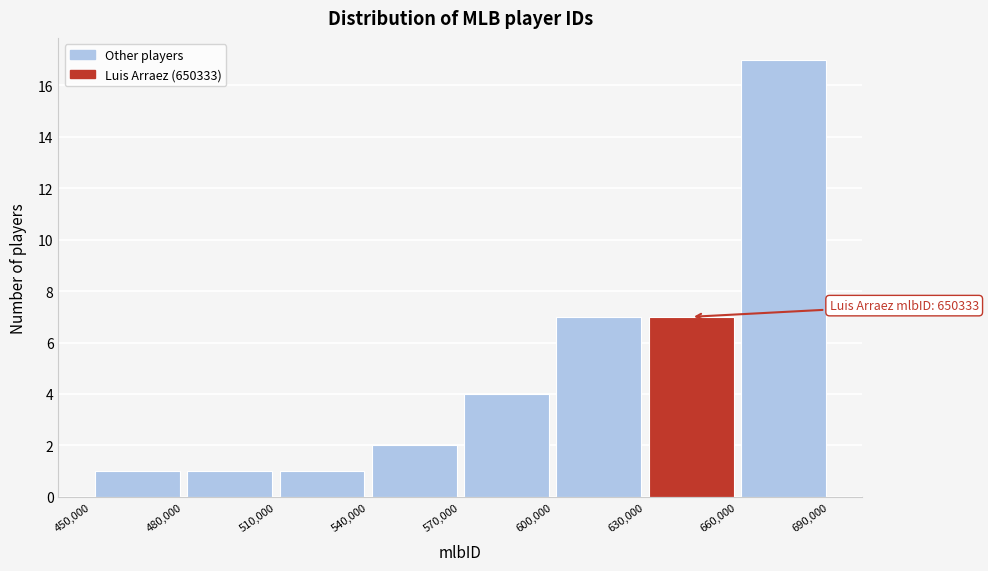

Over which range of the x-axis is the bar tallest?

660,000 to 690,000